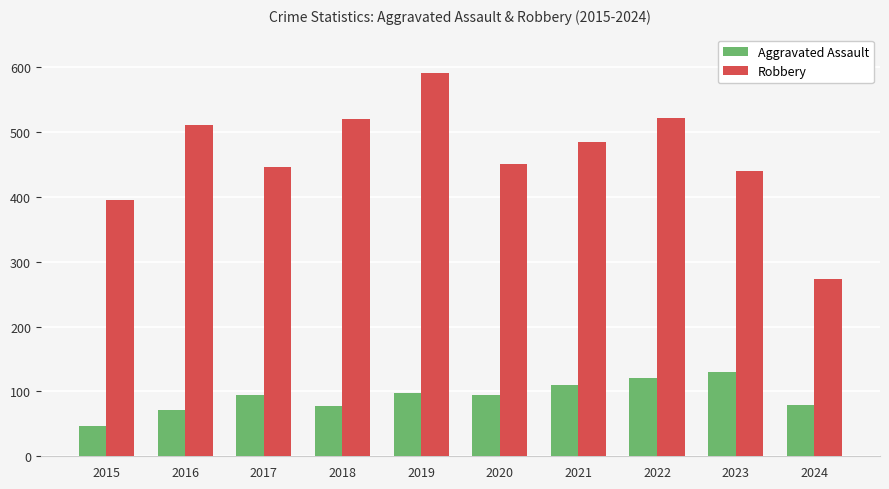

What is the difference between the Aggravated Assault values at 2020 and 2016?

23